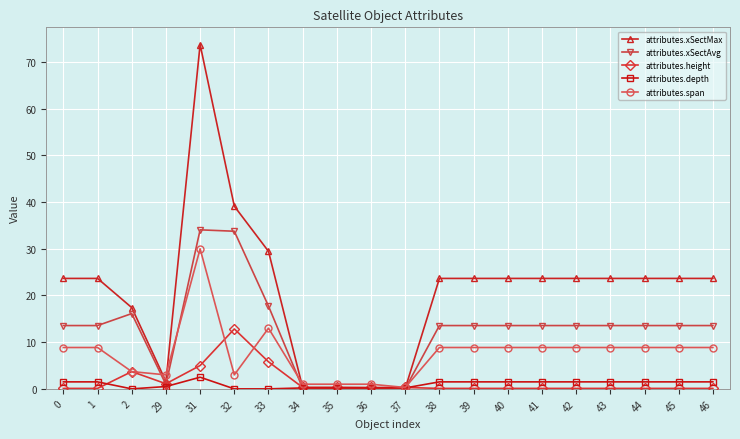

Which series has the largest total across all categories?

attributes.xSectMax